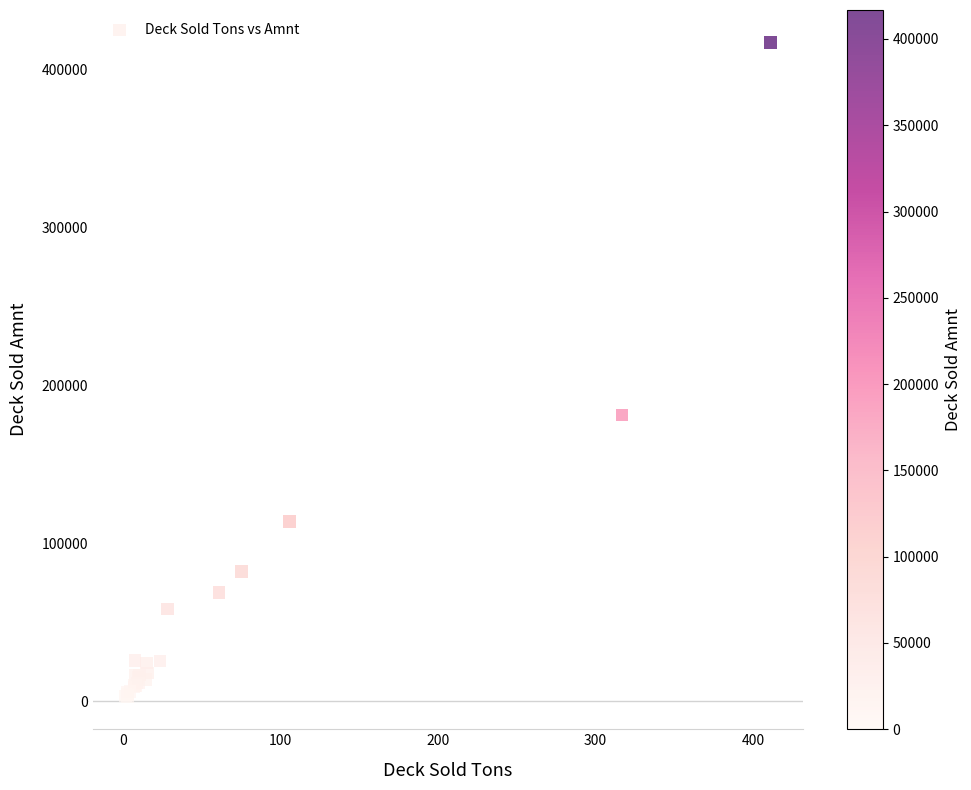

What Y value in the scatter plot is closest to 209832?

181190